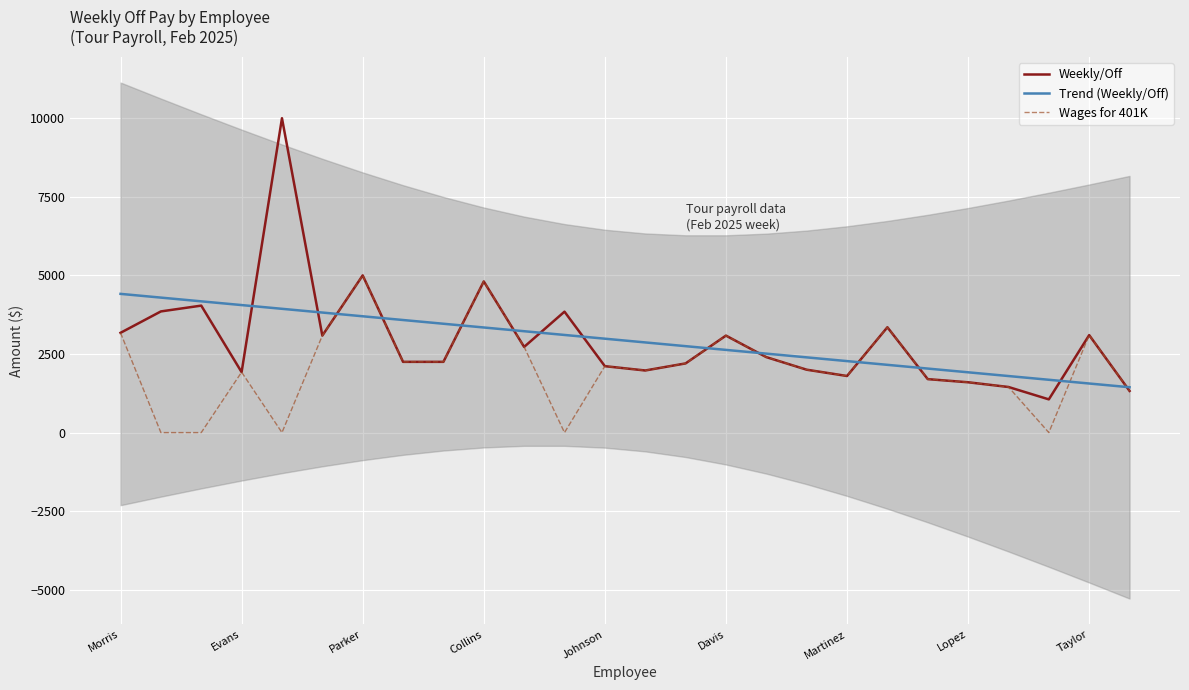

True or false: Wages for 401K has a value of 1800.0 at Martinez.

True